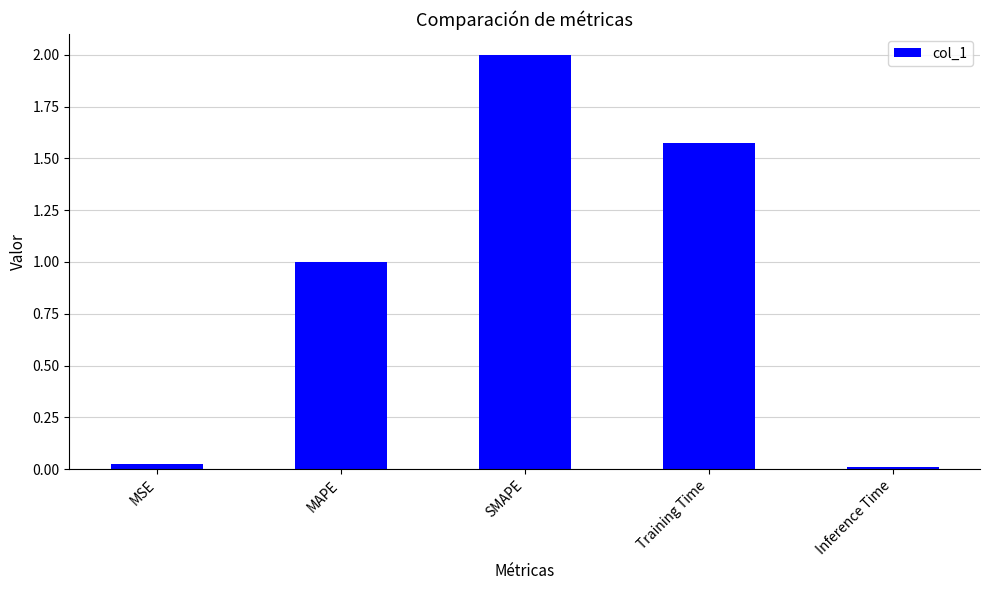

Between Inference Time and Training Time, which is larger?

Training Time